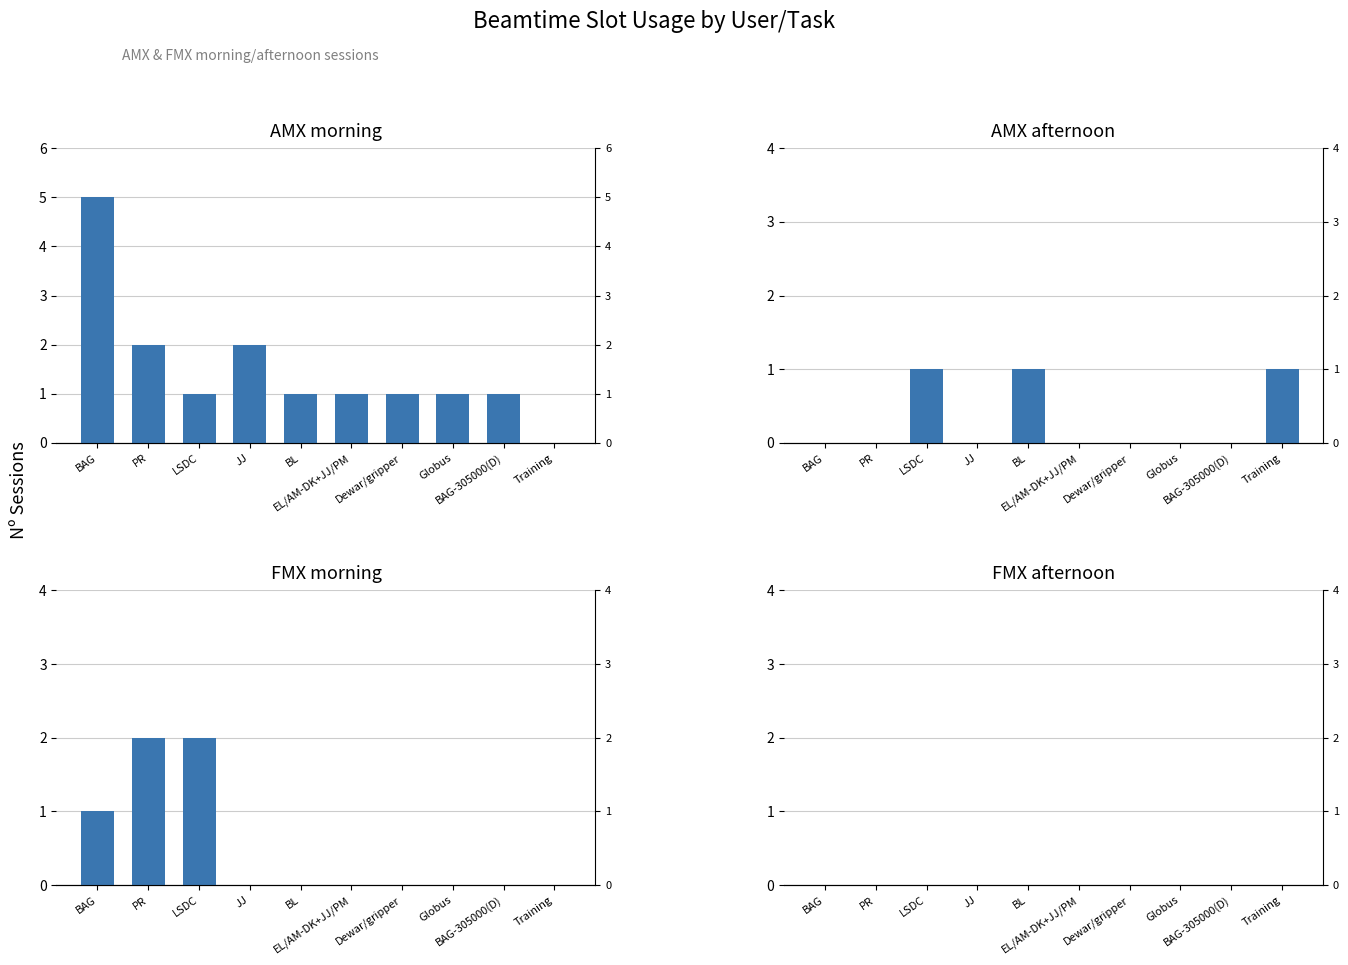

How many groups of bars are there?

10